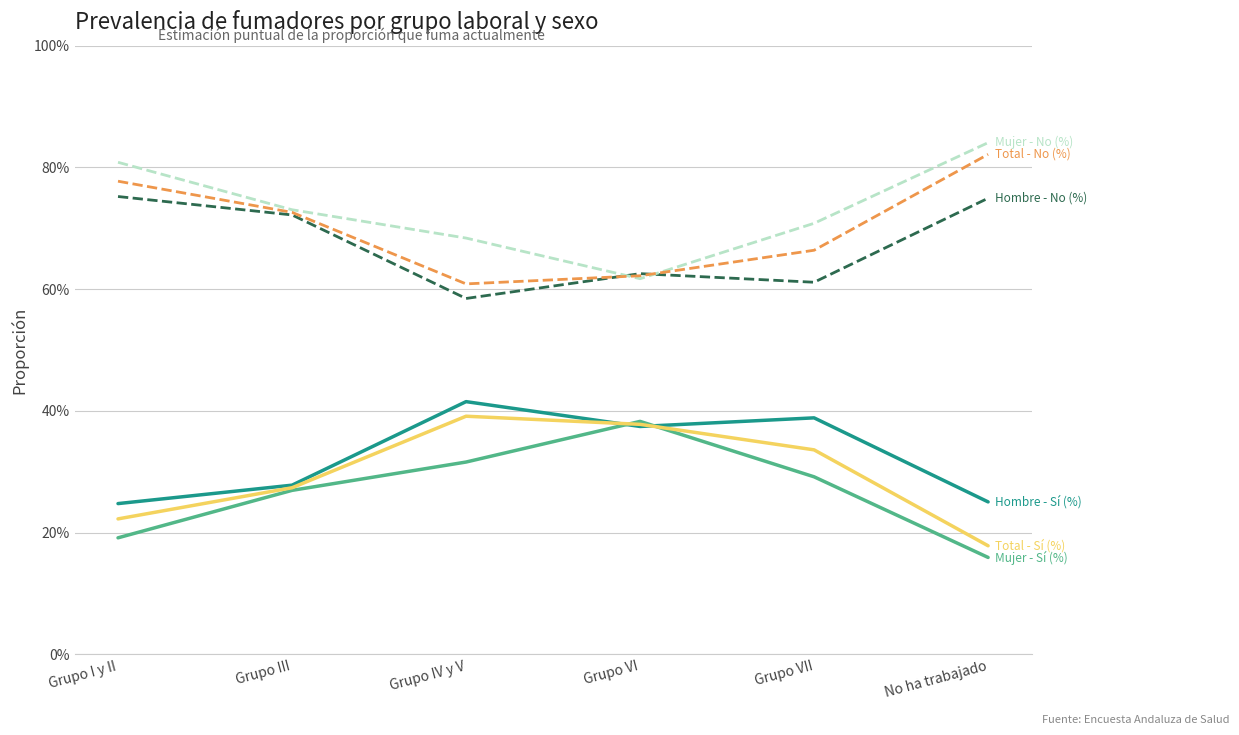

Reading left to right, transcribe all the data shown in this chart.

Hombre - Sí (%): 0.2	0.3	0.4	0.4	0.4	0.3
Hombre - No (%): 0.8	0.7	0.6	0.6	0.6	0.7
Mujer - Sí (%): 0.2	0.3	0.3	0.4	0.3	0.2
Mujer - No (%): 0.8	0.7	0.7	0.6	0.7	0.8
Total - Sí (%): 0.2	0.3	0.4	0.4	0.3	0.2
Total - No (%): 0.8	0.7	0.6	0.6	0.7	0.8